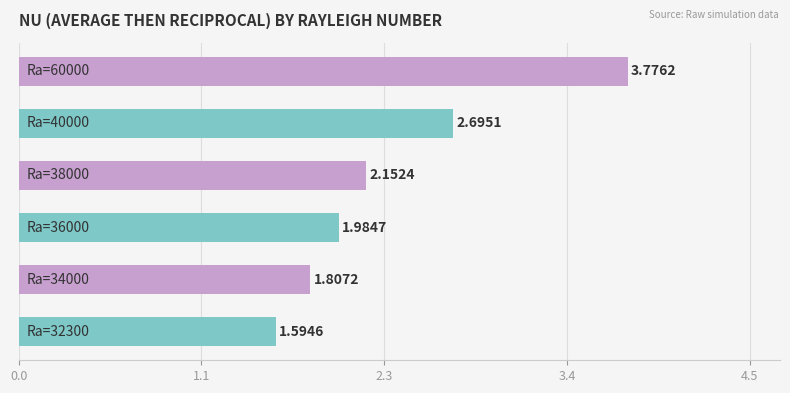

What is the average value?

2.3